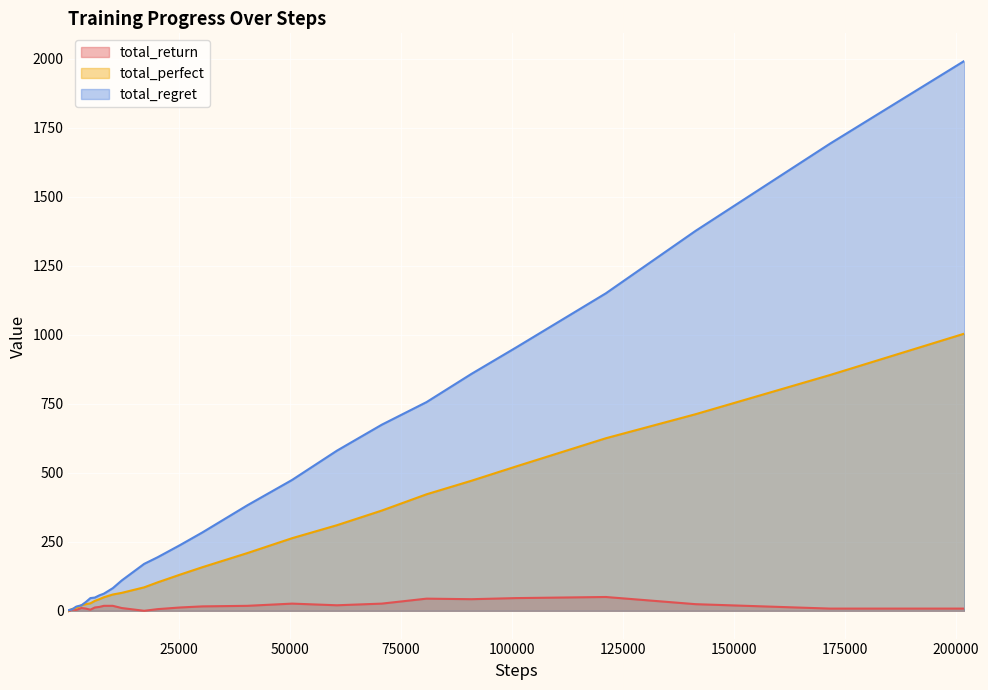

Which series has the widest spread of values?

total_regret